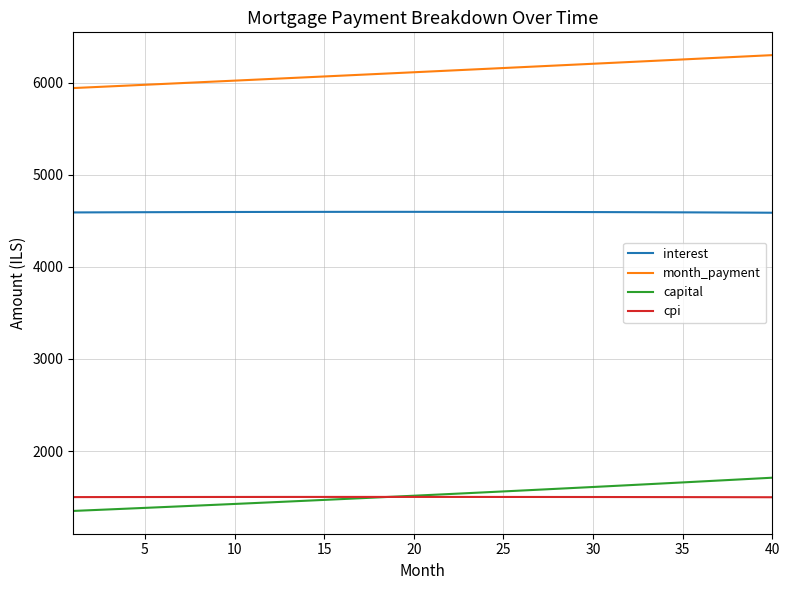

True or false: interest and month_payment intersect in this chart.

False